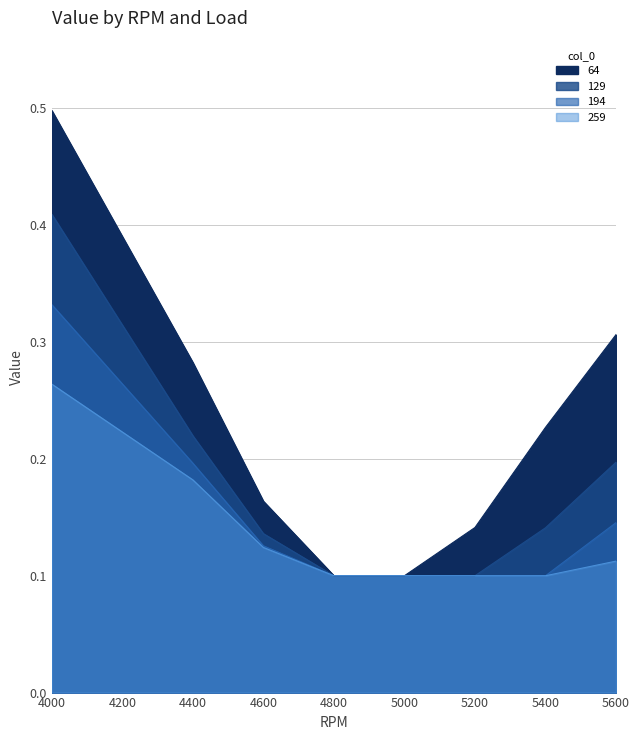

Reading right to left, list all the values displayed in this chart.

64: 5600=0.3	5400=0.2	5200=0.1	5000=0.1	4800=0.1	4600=0.2	4400=0.3	4000=0.5
129: 5600=0.2	5400=0.1	5200=0.1	5000=0.1	4800=0.1	4600=0.1	4400=0.2	4000=0.4
194: 5600=0.1	5400=0.1	5200=0.1	5000=0.1	4800=0.1	4600=0.1	4400=0.2	4000=0.3
259: 5600=0.1	5400=0.1	5200=0.1	5000=0.1	4800=0.1	4600=0.1	4400=0.2	4000=0.3